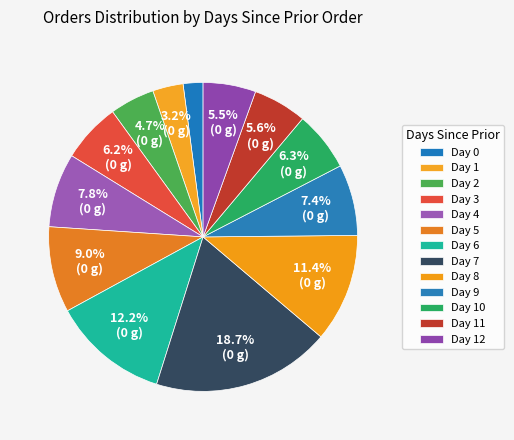

How many segments does this pie chart have?

13